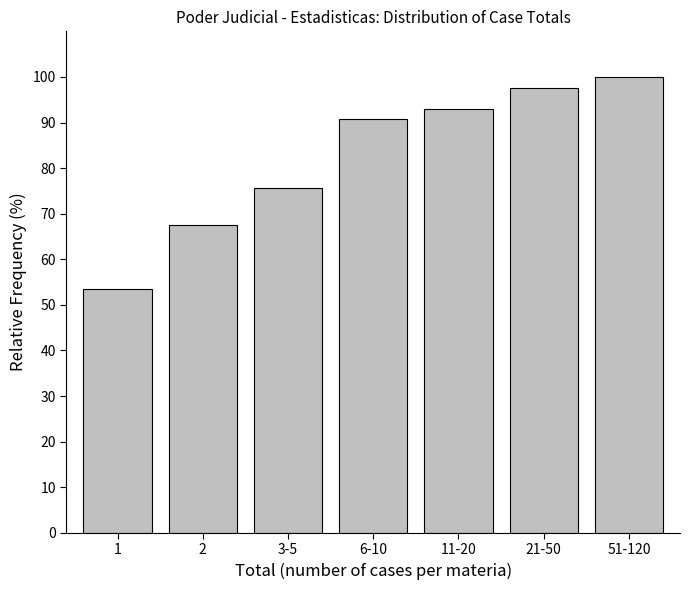

Reading left to right, transcribe all the data shown in this chart.

53.5	67.4	75.6	90.7	93.0	97.7	100.0